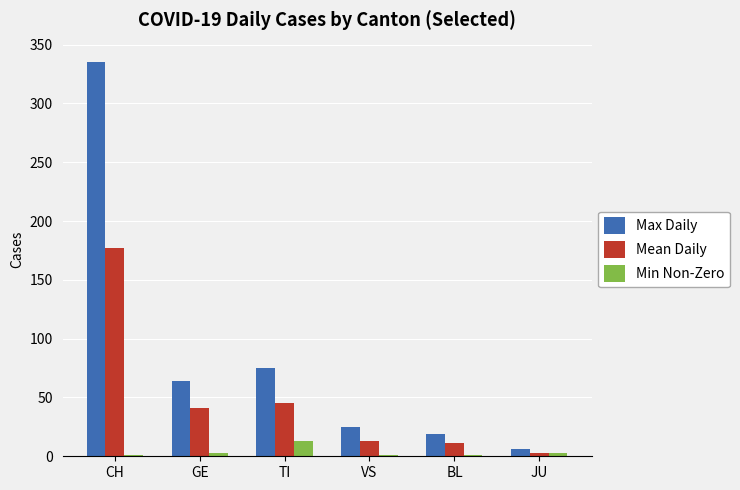

What are all the series names shown in the legend?

Max Daily, Mean Daily, Min Non-Zero